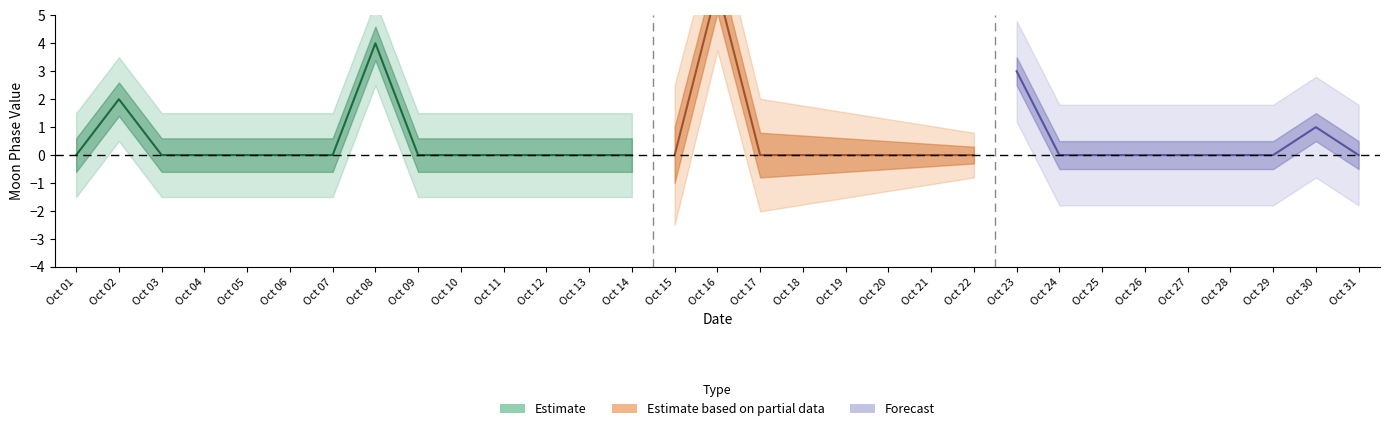

Is this an area chart (filled region under the line)?

No